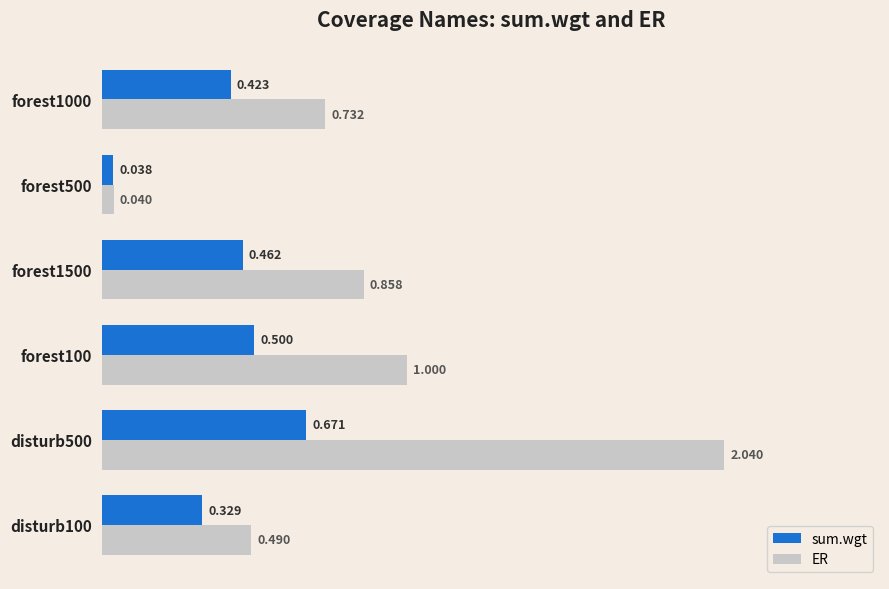

Which series has the largest total across all categories?

ER